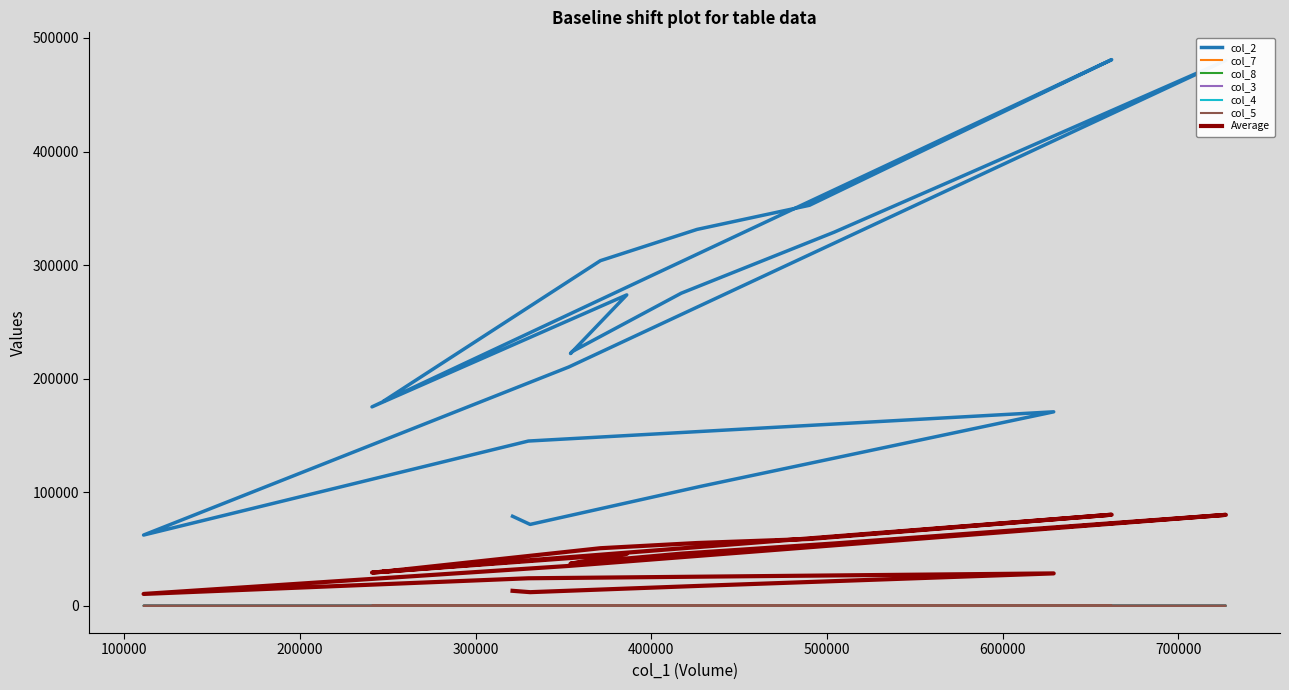

Is this an area chart (filled region under the line)?

No